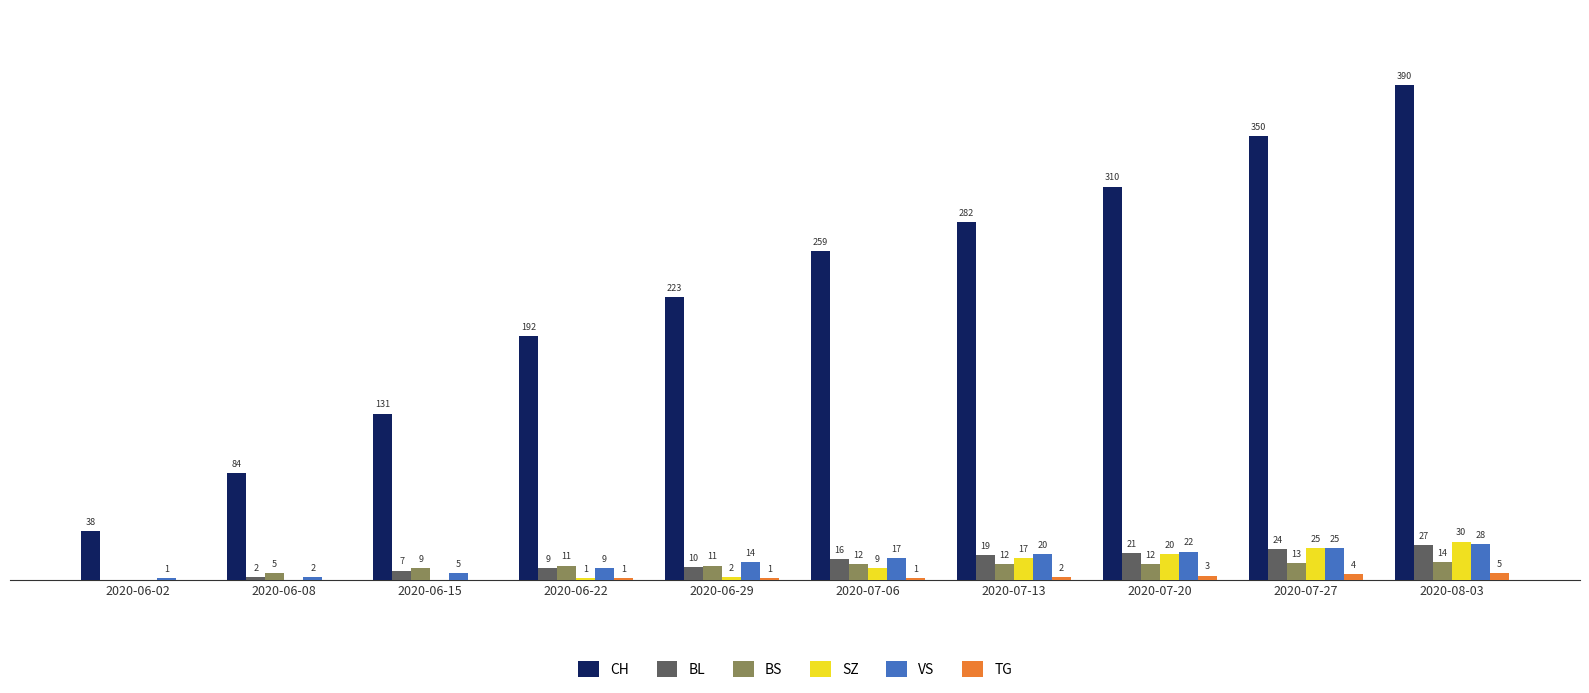

At which label does TG reach its peak?

2020-08-03